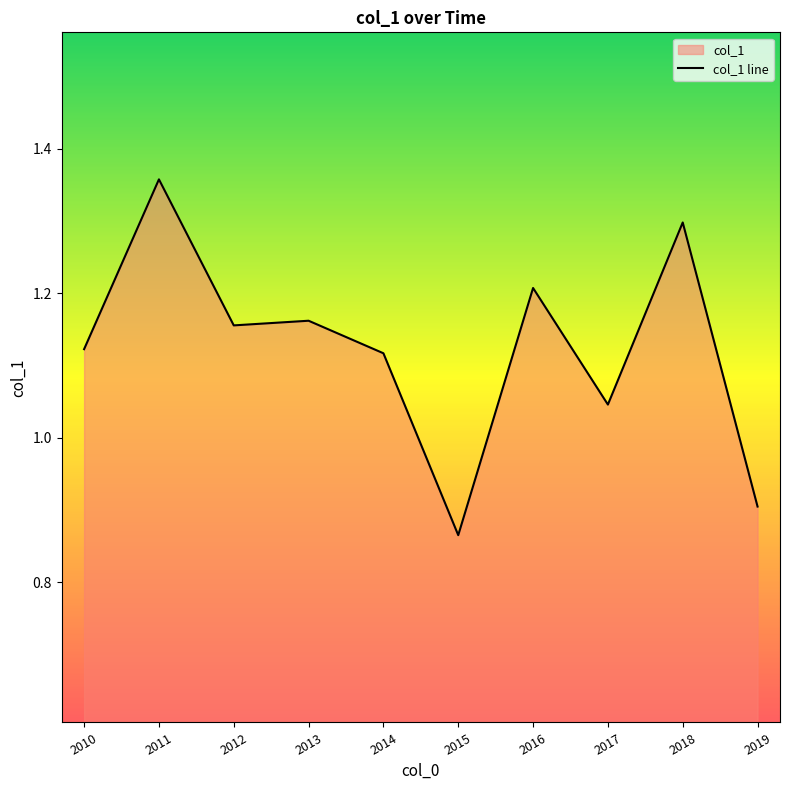

At which label does the data first exceed 1?

2010